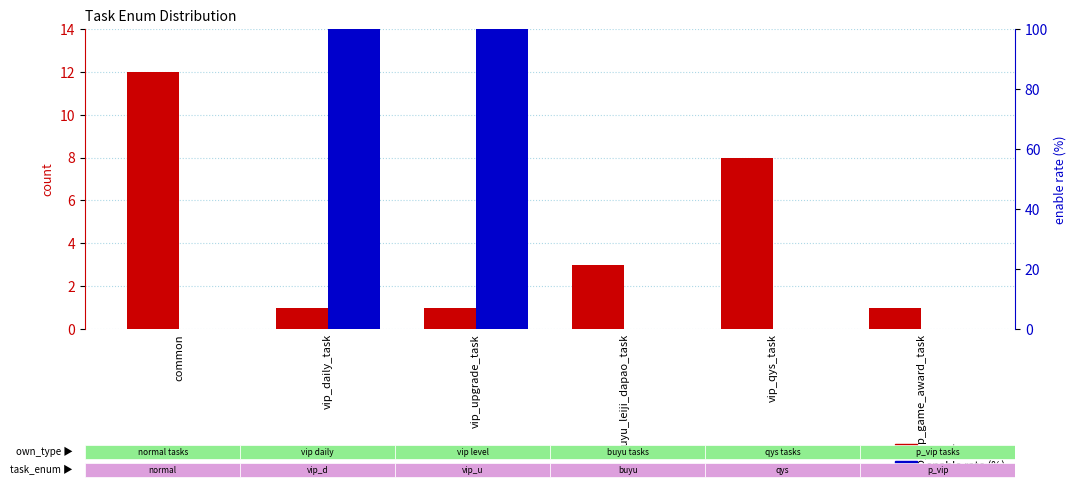

Reading left to right, what are all the values shown in this chart?

count: common=12	vip_daily_task=1	vip_upgrade_task=1	buyu_leiji_dapao_task=3	vip_qys_task=8	p_vip_game_award_task=1
enable rate (%): common=0	vip_daily_task=100	vip_upgrade_task=100	buyu_leiji_dapao_task=0	vip_qys_task=0	p_vip_game_award_task=0